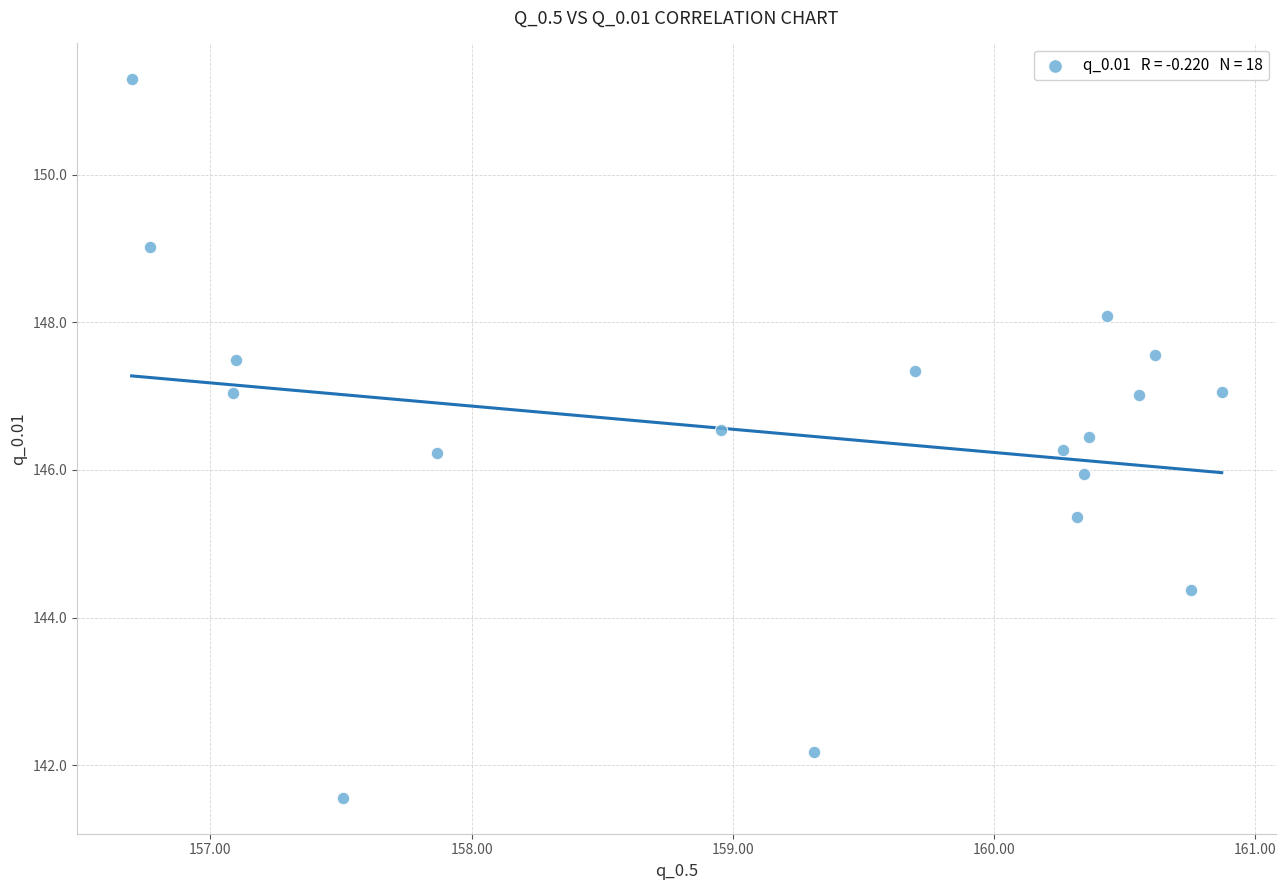

What is the range of Y values (max minus min)?

9.7